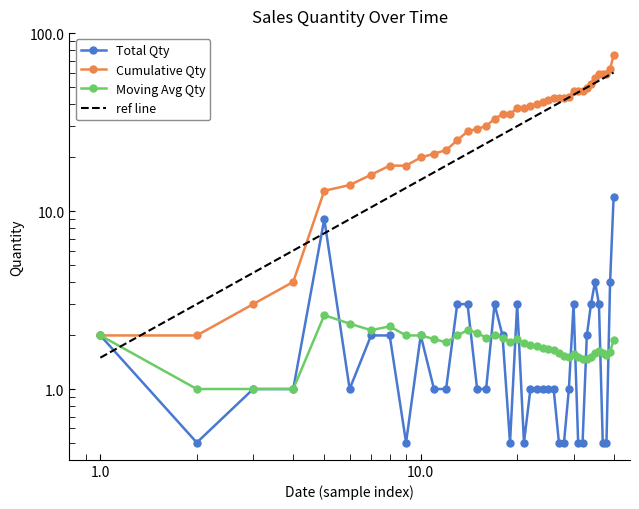

True or false: Total Qty and Cumulative Qty intersect in this chart.

False